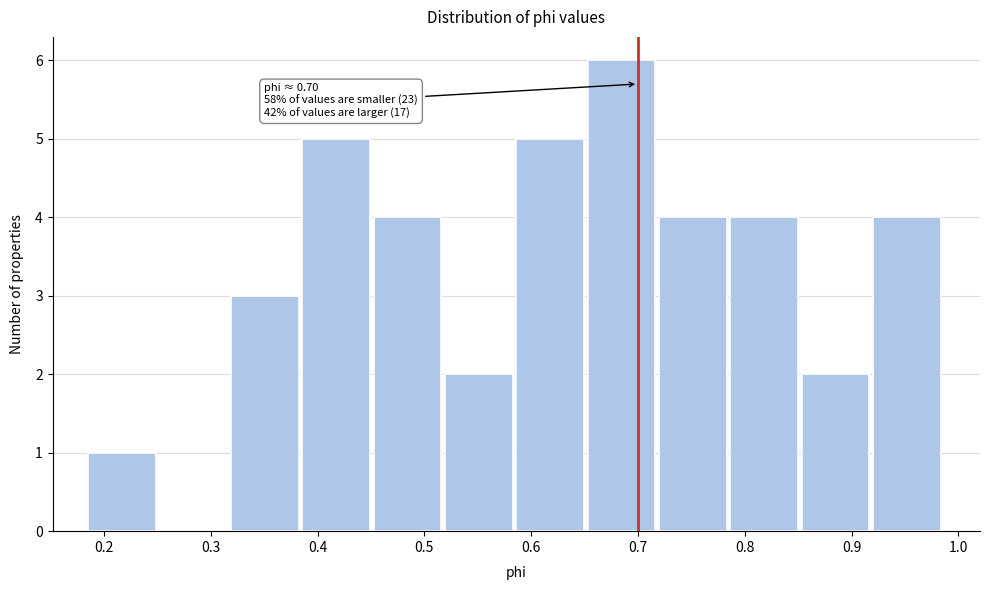

Which range on the x-axis has the tallest bar?

0.65 to 0.72